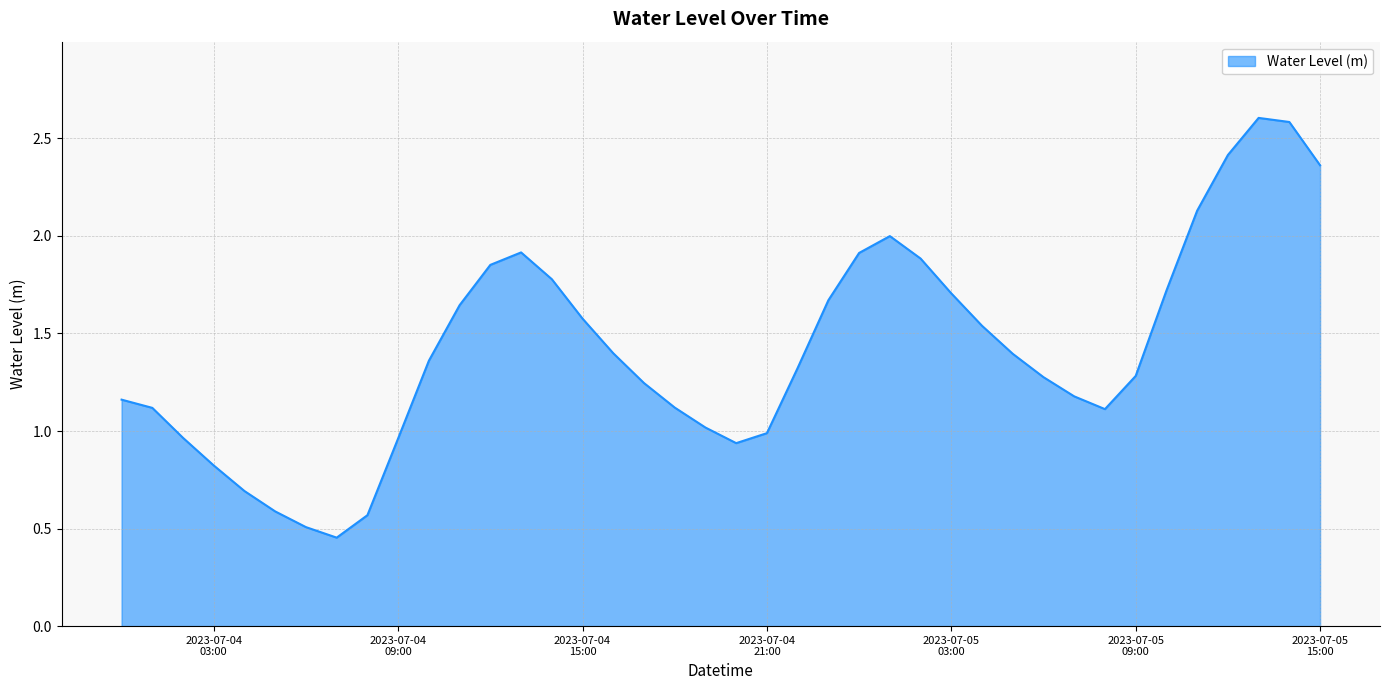

What is the difference between the maximum and minimum values?

2.2